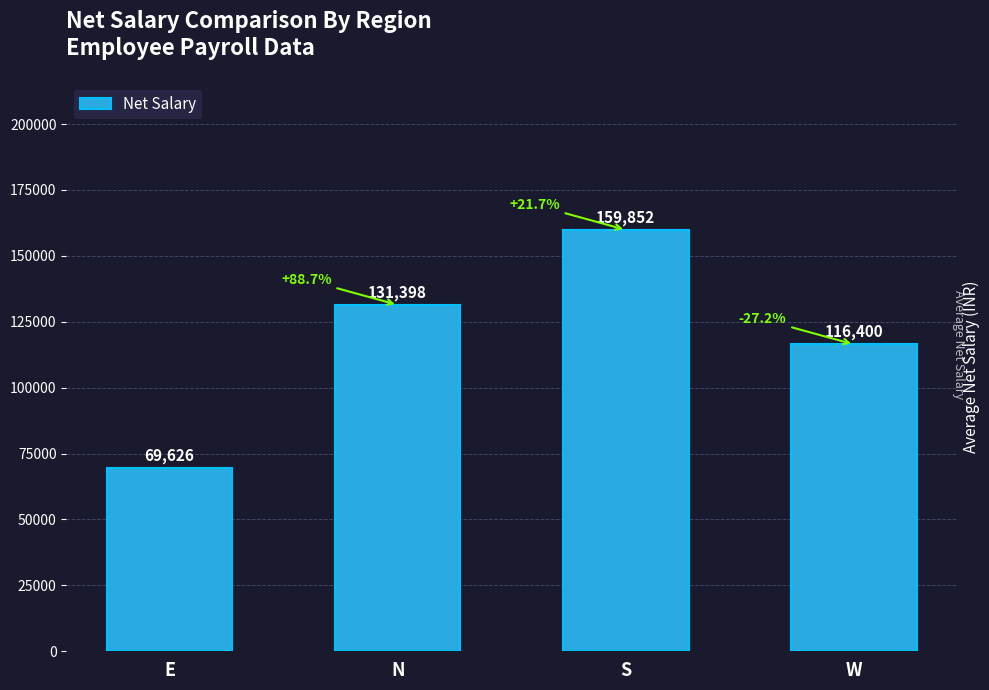

Is it true that the value at W is 116400.0?

True